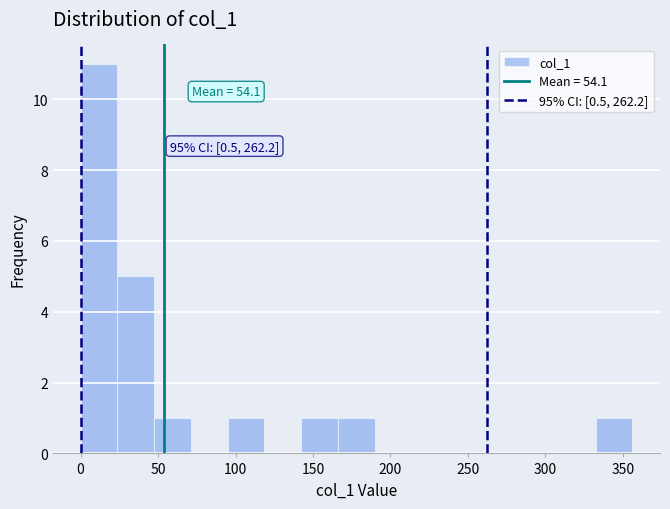

Over which range of the x-axis is the bar tallest?

0 to 25